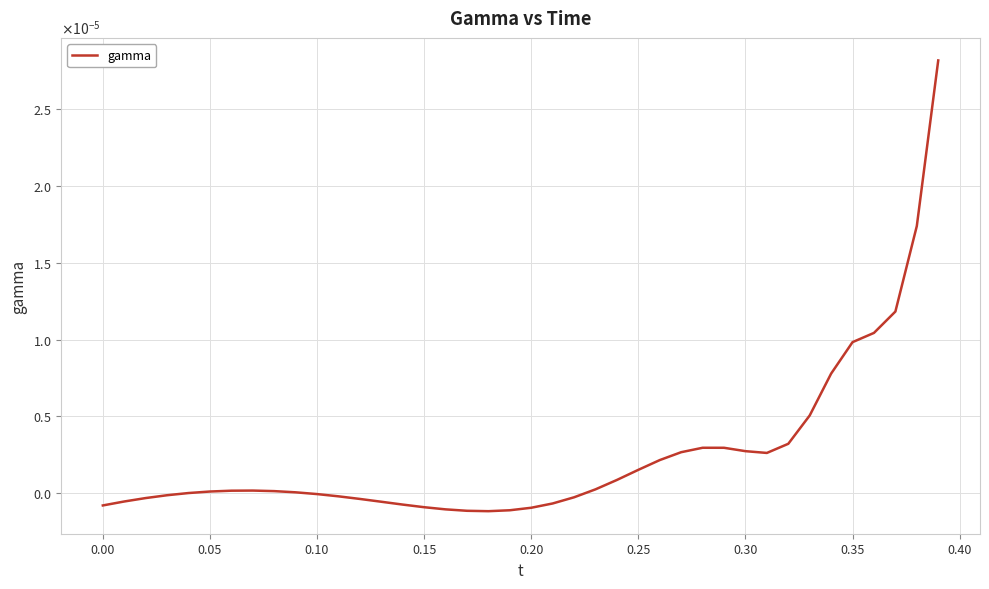

Does the chart display data point markers on the line(s)?

No